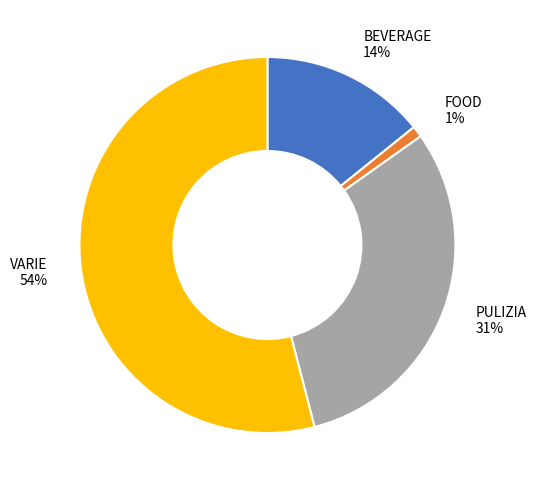

To the nearest percent, what is the combined percentage of PULIZIA and VARIE?

85%